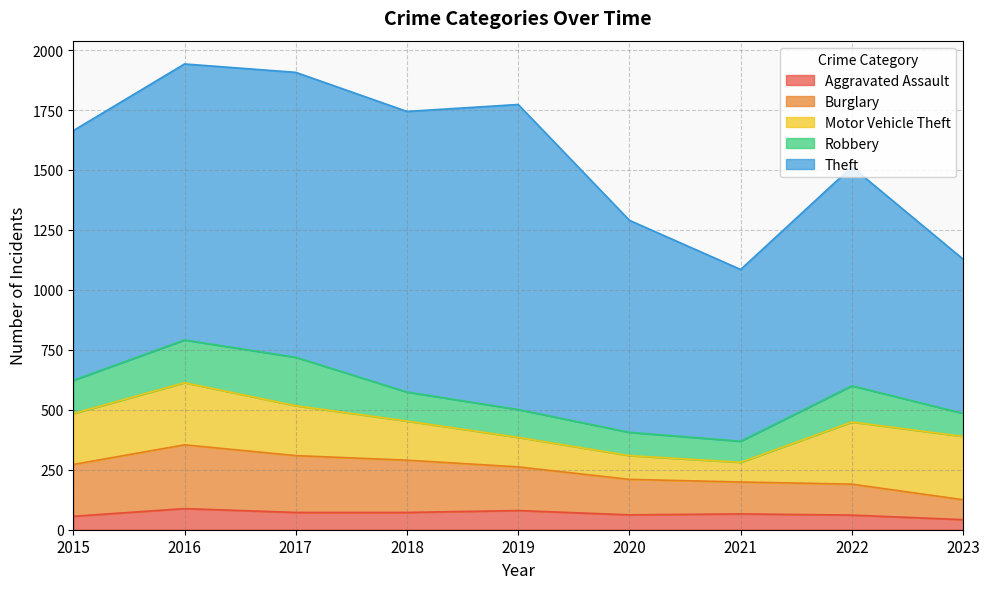

True or false: Burglary and Motor Vehicle Theft intersect in this chart.

True